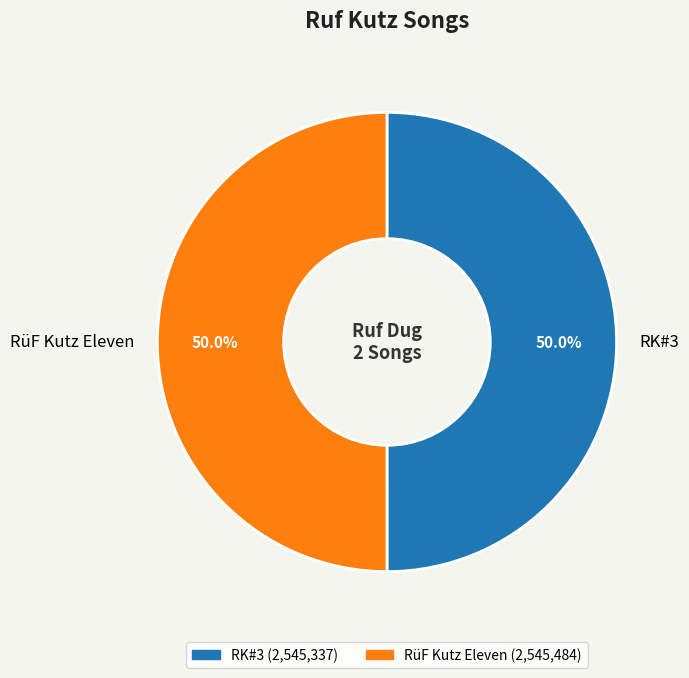

To the nearest percent, what portion does RüF Kutz Eleven represent?

50%